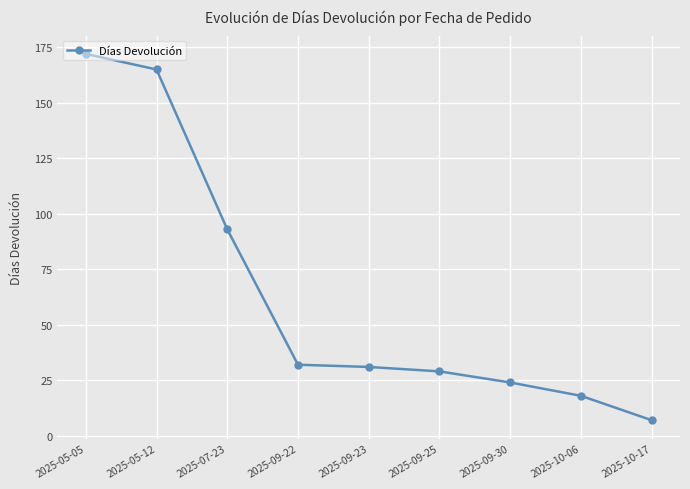

Between 2025-09-25 and 2025-05-12, which is larger?

2025-05-12